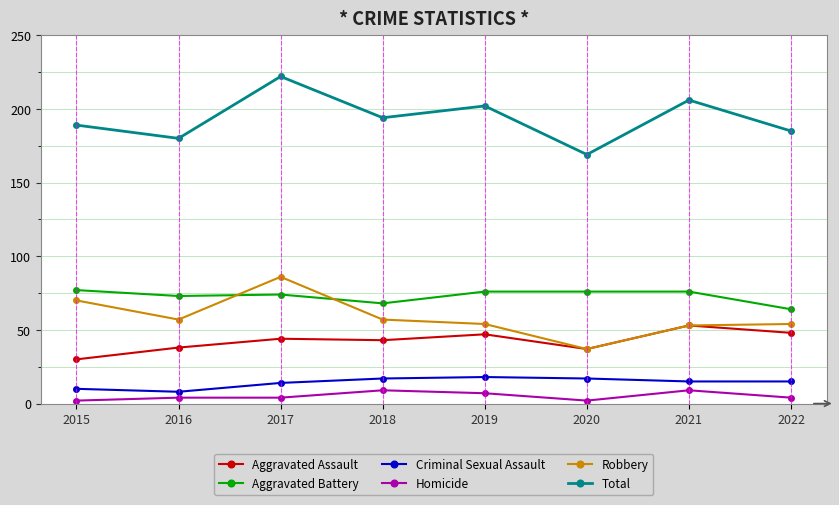

What is the minimum value shown in the chart?

2